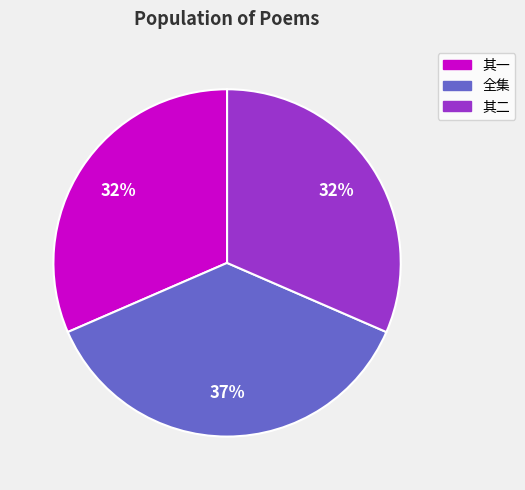

To the nearest percent, what is the average slice percentage?

33%